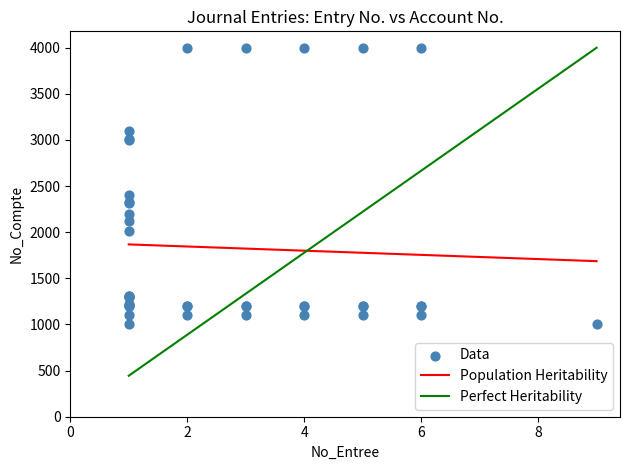

What Y value in the scatter plot is closest to 2500?

2400